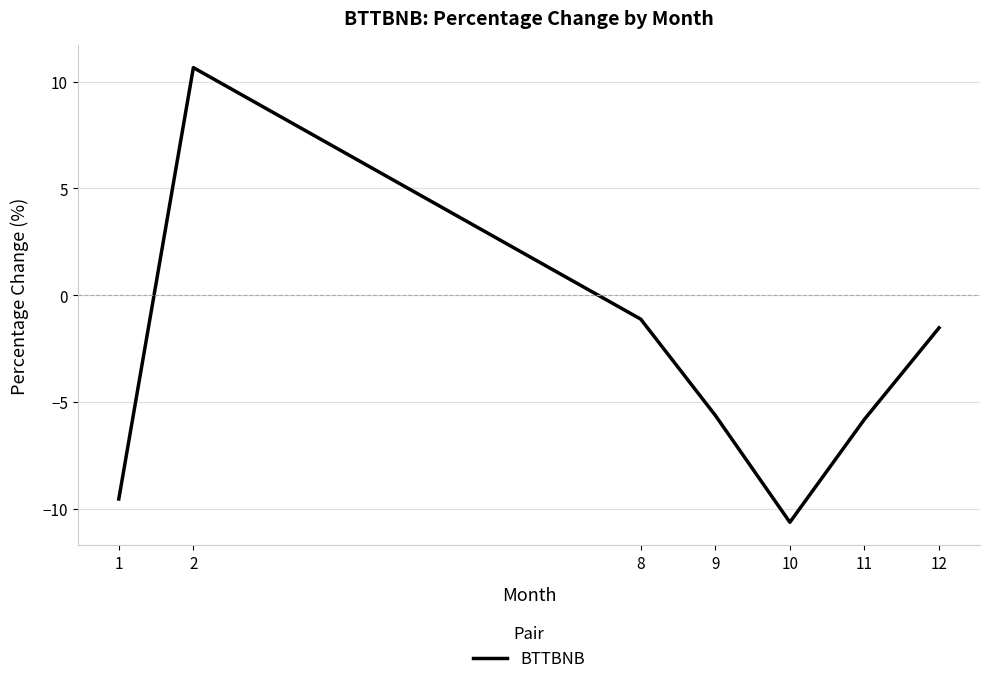

Which label corresponds to the largest value in the chart?

2